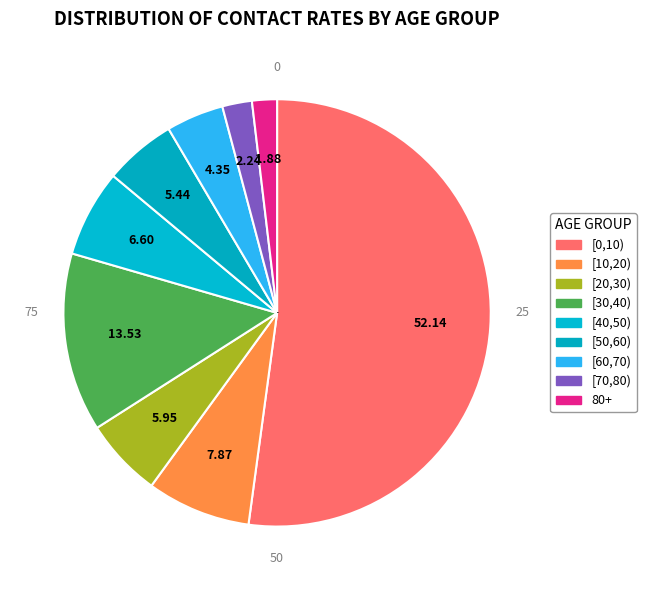

What is the majority slice?

[0,10)